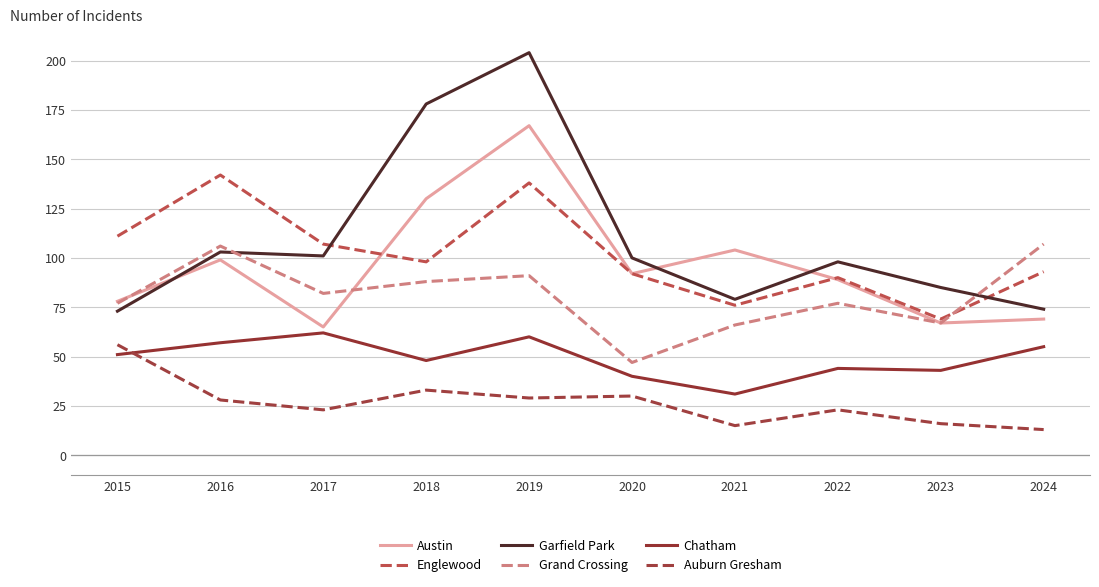

Rank the series by their maximum value, from lowest to highest.

Auburn Gresham, Chatham, Grand Crossing, Englewood, Austin, Garfield Park